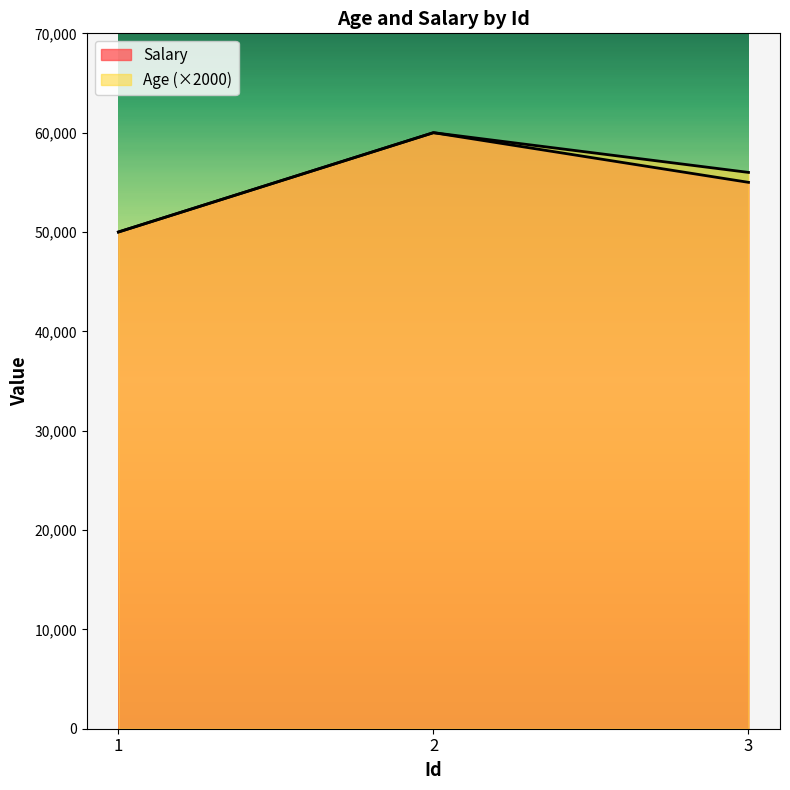

Which category has the highest value in the Age series?

2